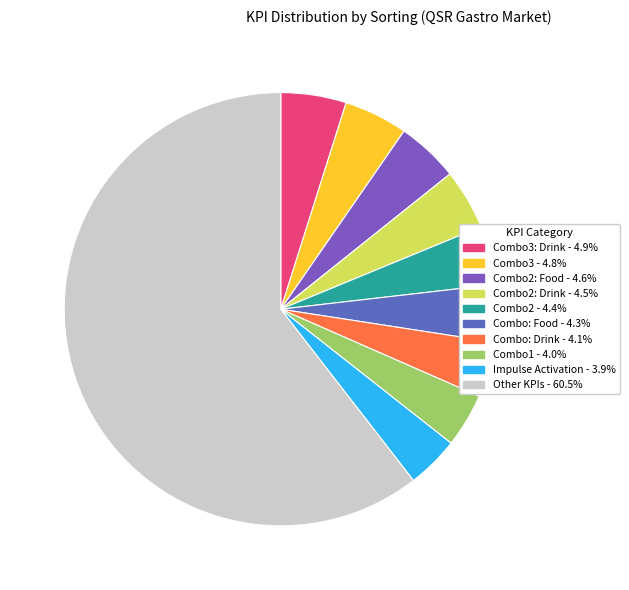

How many slices are in this pie chart?

10